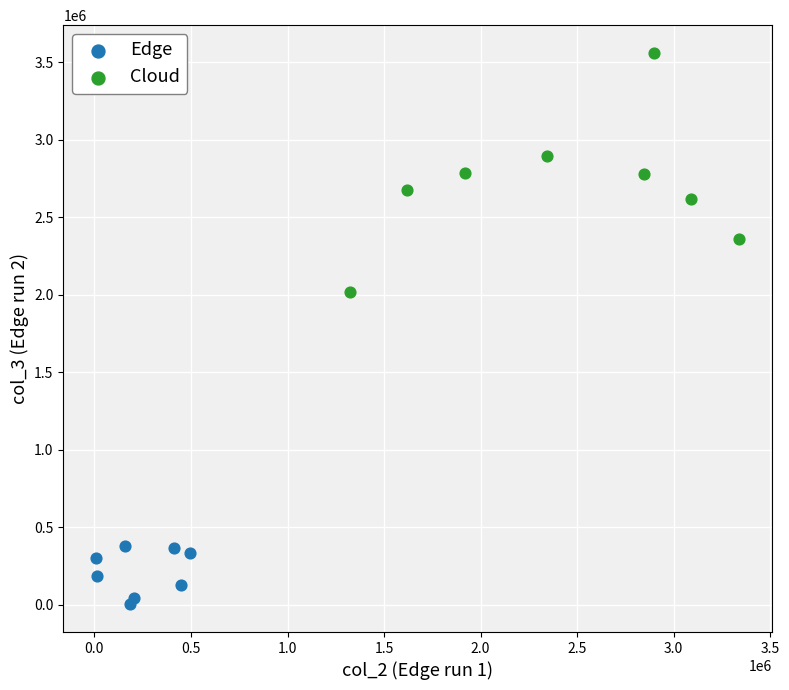

Which series has the largest Y range (max minus min)?

Cloud